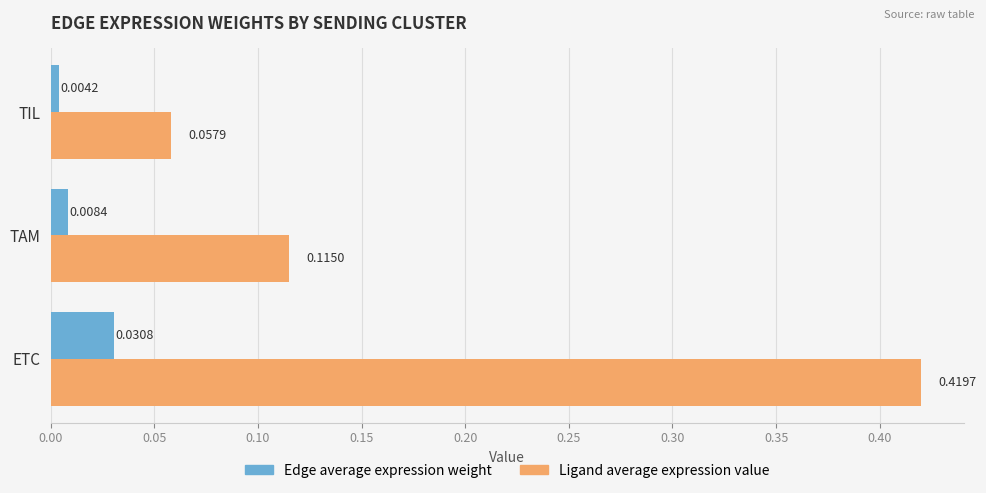

How many data points does each series have?

3